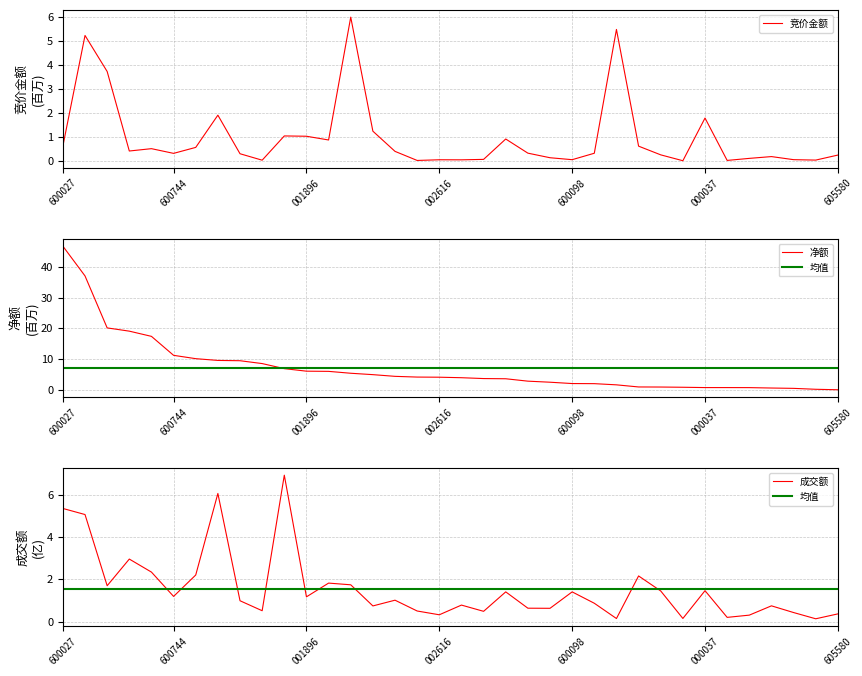

List the series in order of their peak value, lowest first.

竞价金额, 成交额, 净额